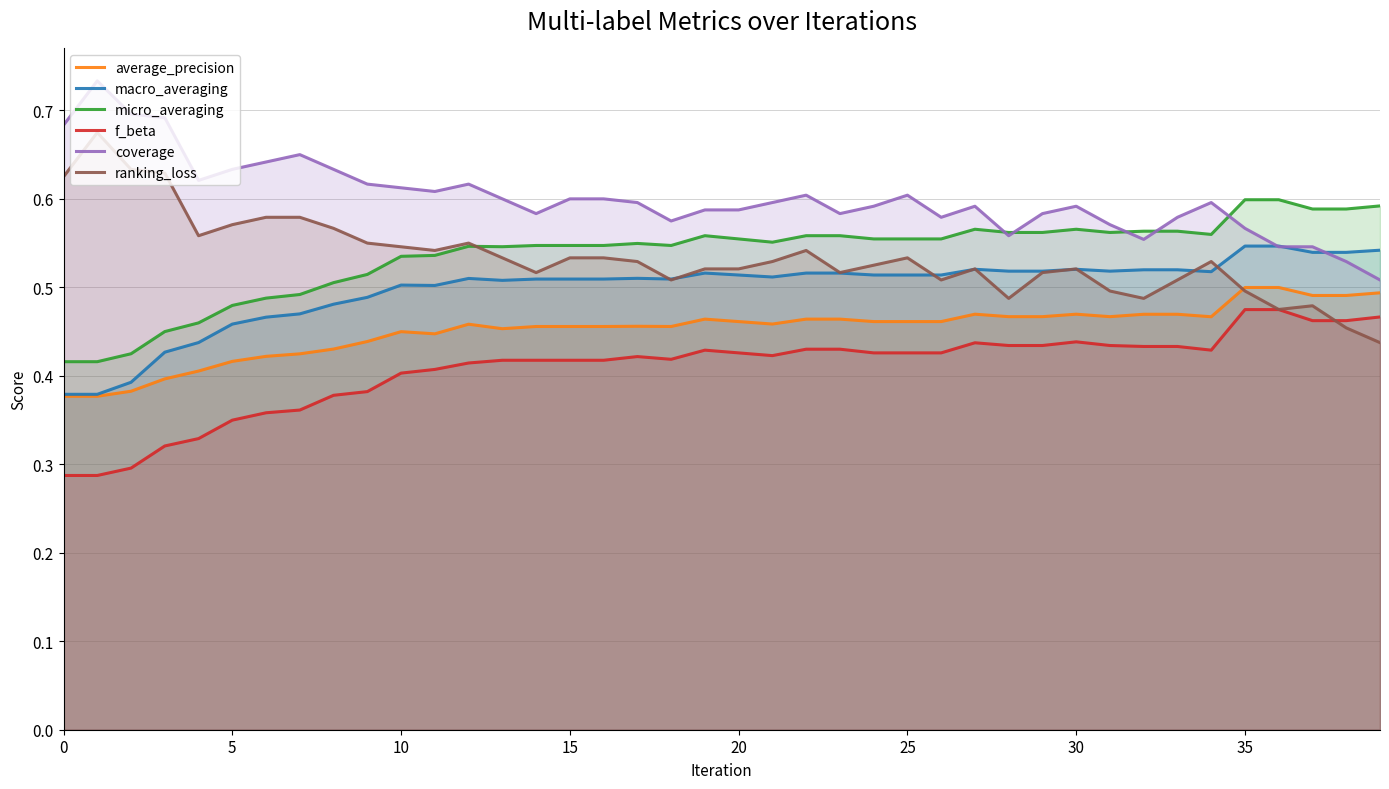

Is the value of coverage at 36 greater than the value of f_beta at 37?

Yes